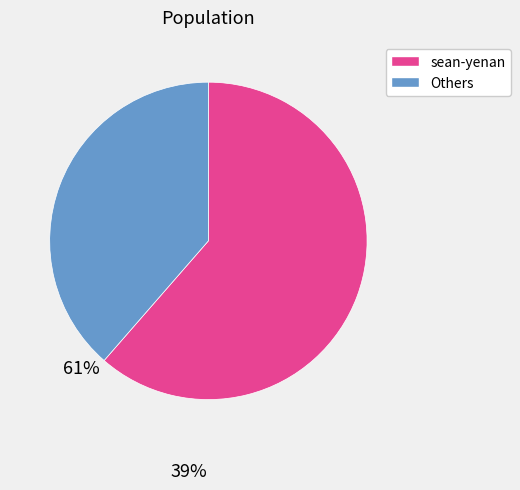

Is there a majority slice in this chart?

Yes